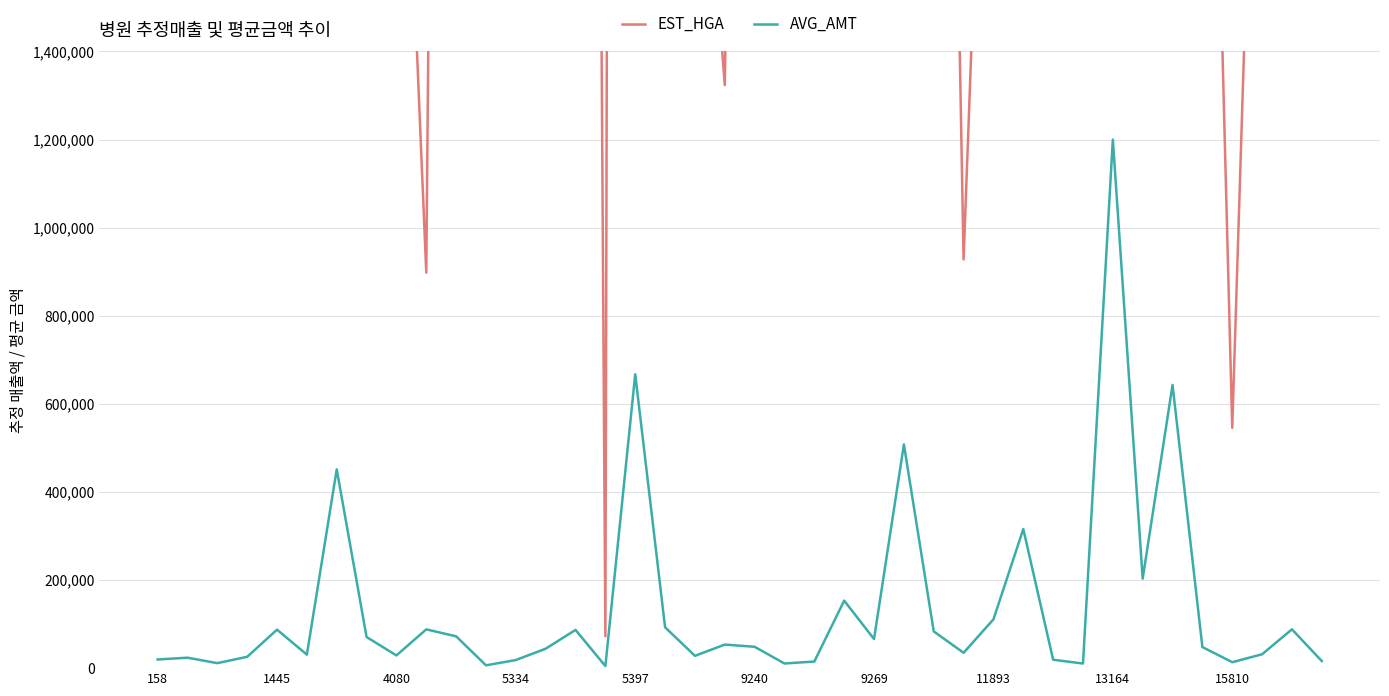

What are all the series names shown in the legend?

EST_HGA, AVG_AMT